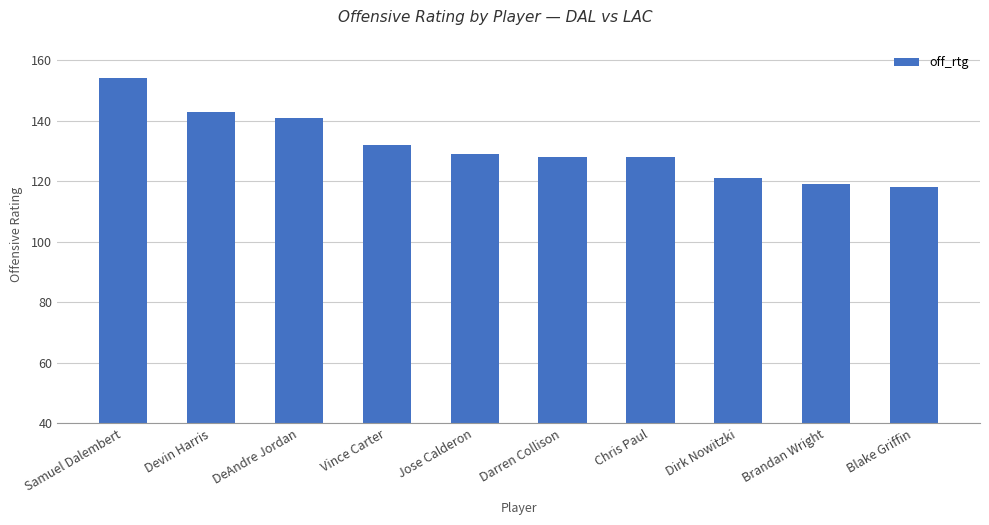

What position from the left is Devin Harris?

2